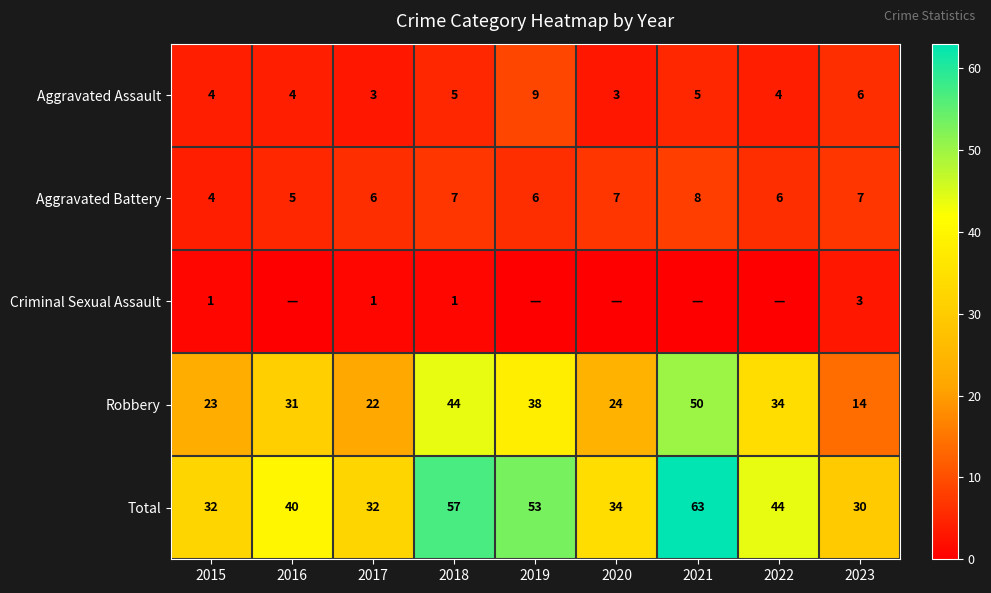

What is the average value of the Total series?

43